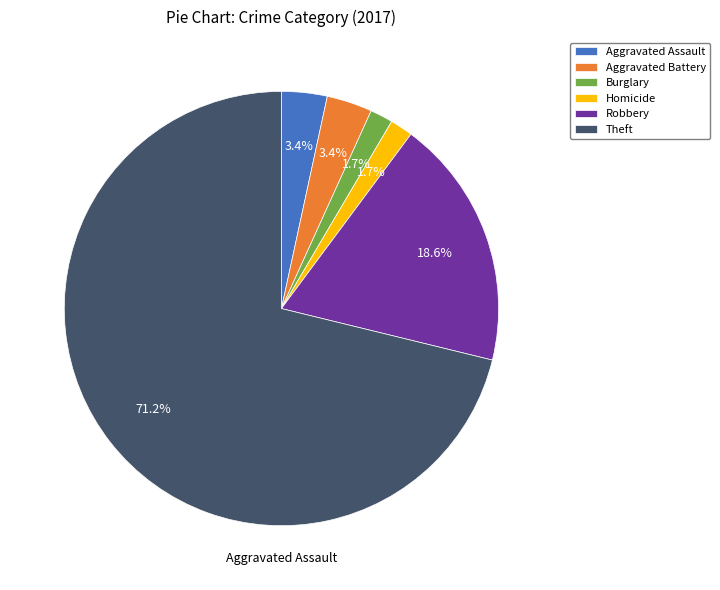

Do Aggravated Battery and Aggravated Assault together represent more than half of the pie?

No